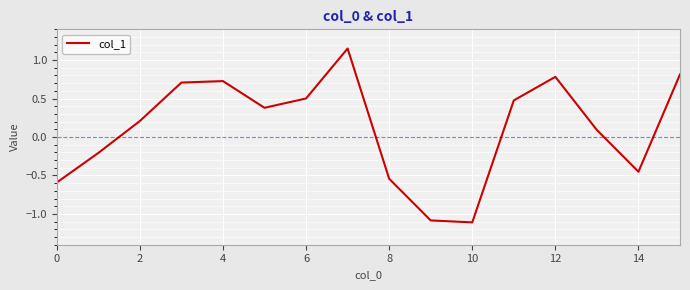

What is the smallest value displayed?

-1.1